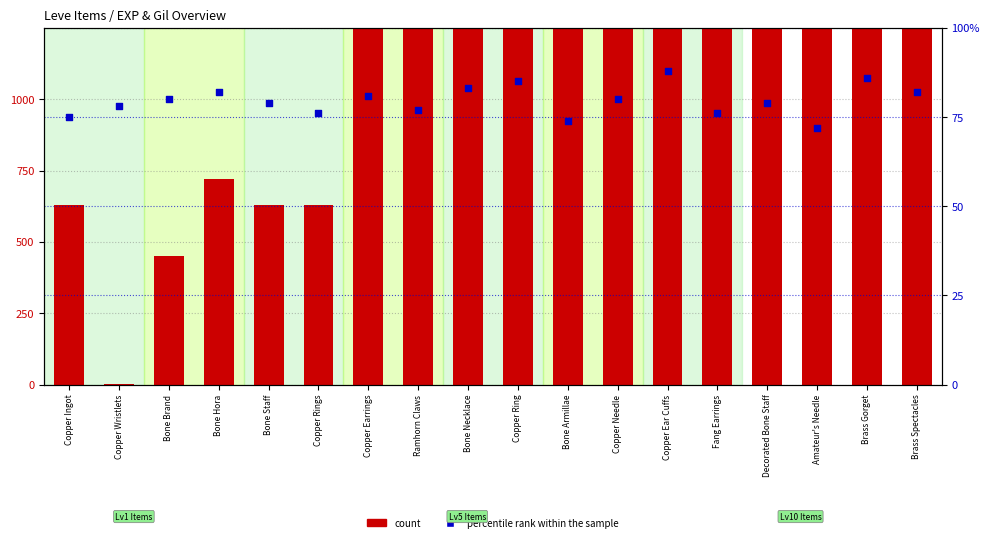

Which series contains the highest Y value?

count